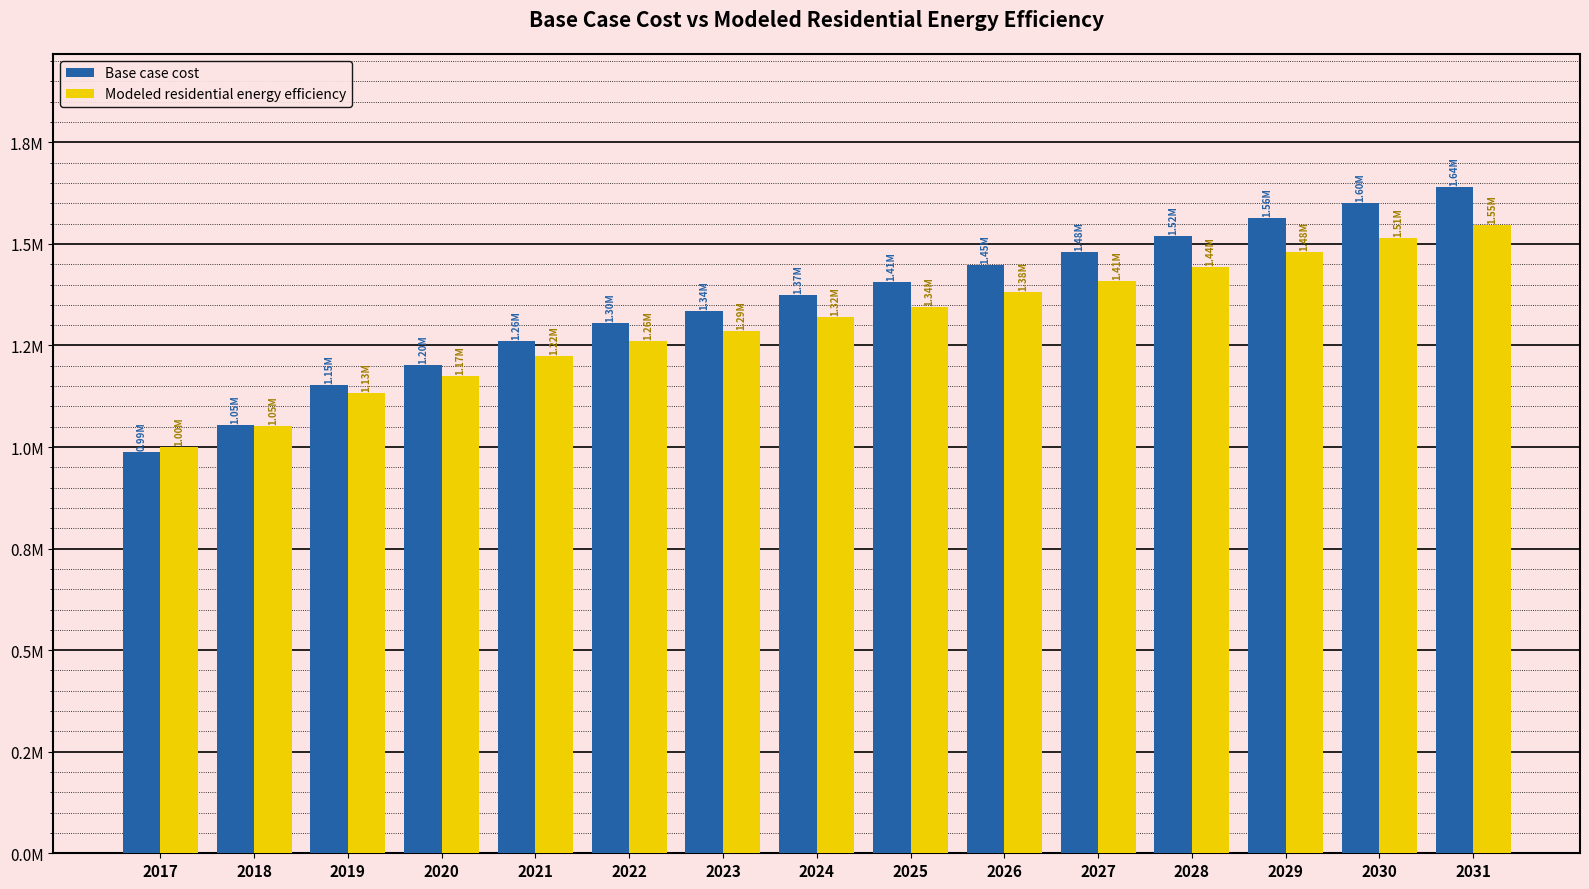

At how many categories does at least one series exceed 1558218?

3